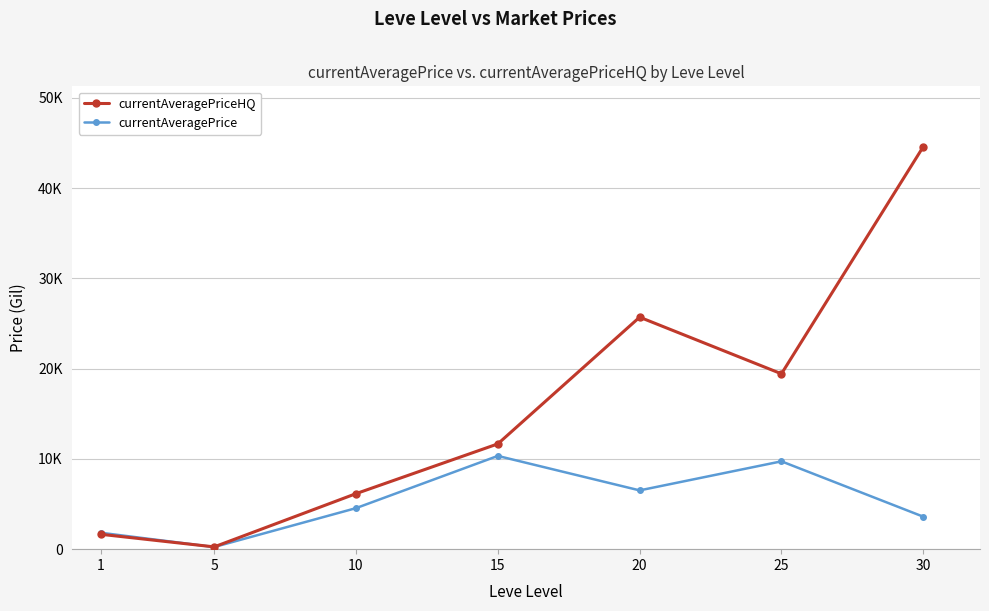

Where is the first local maximum for currentAveragePriceHQ?

20